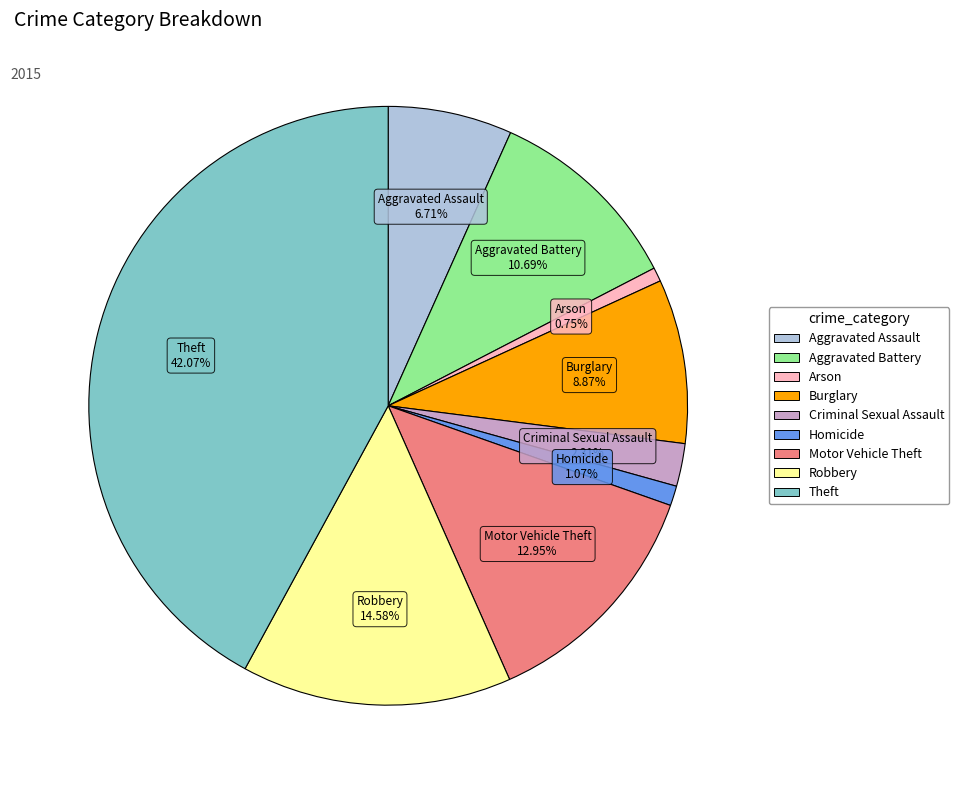

Is it true that Homicide is 11% of the pie?

False